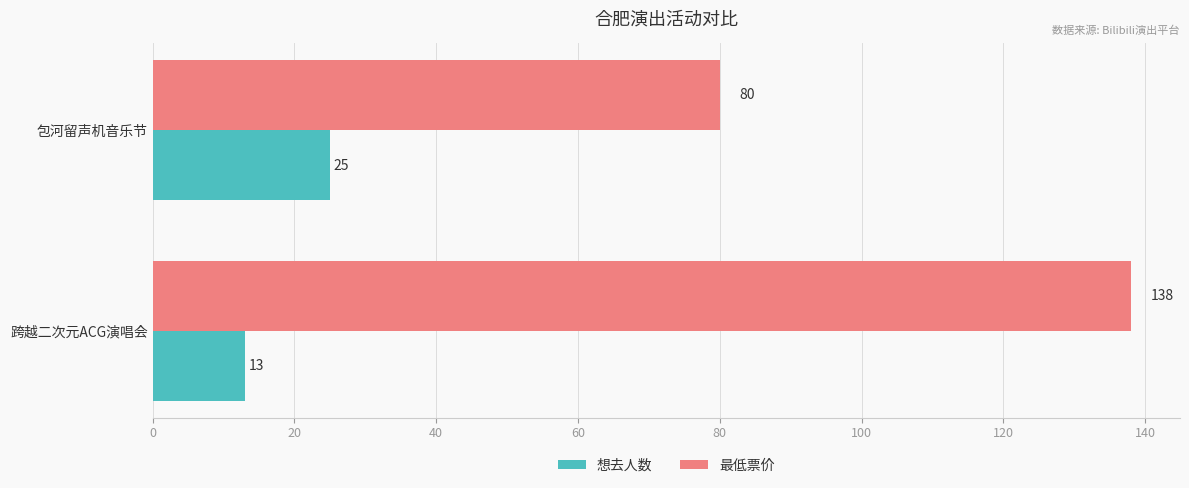

True or false: 最低票价 has a value of 121 at 包河留声机音乐节.

False